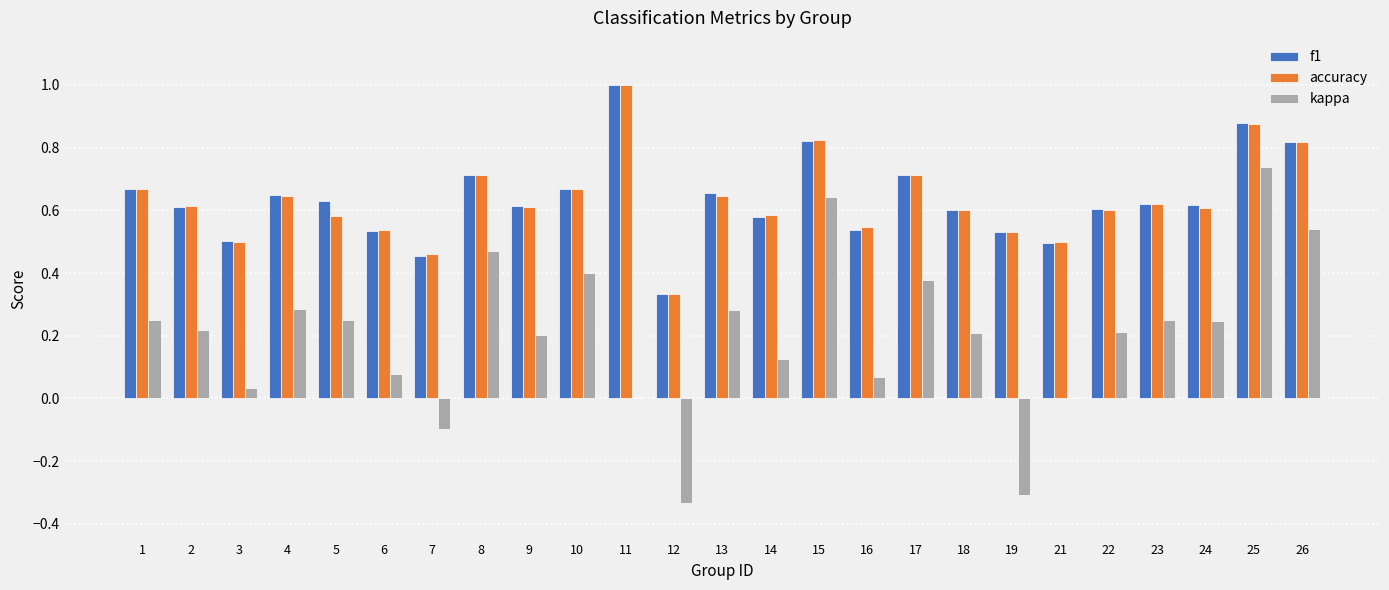

What is the total value across all series at 26?

2.2